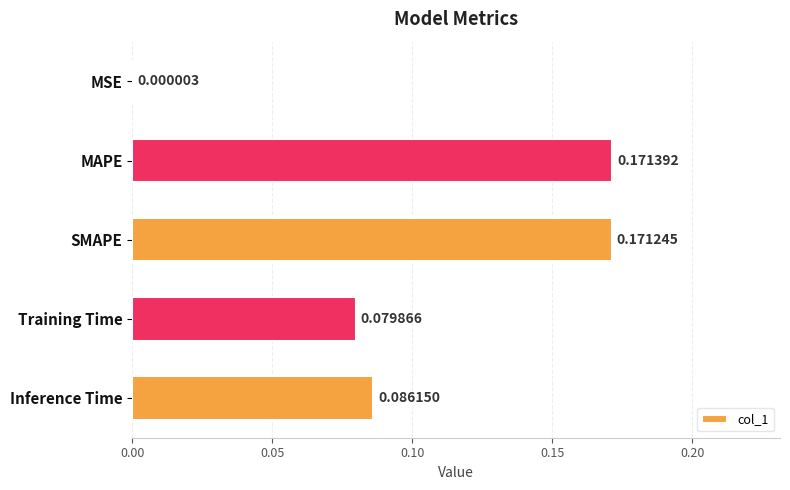

What is the sum of all values?

0.5